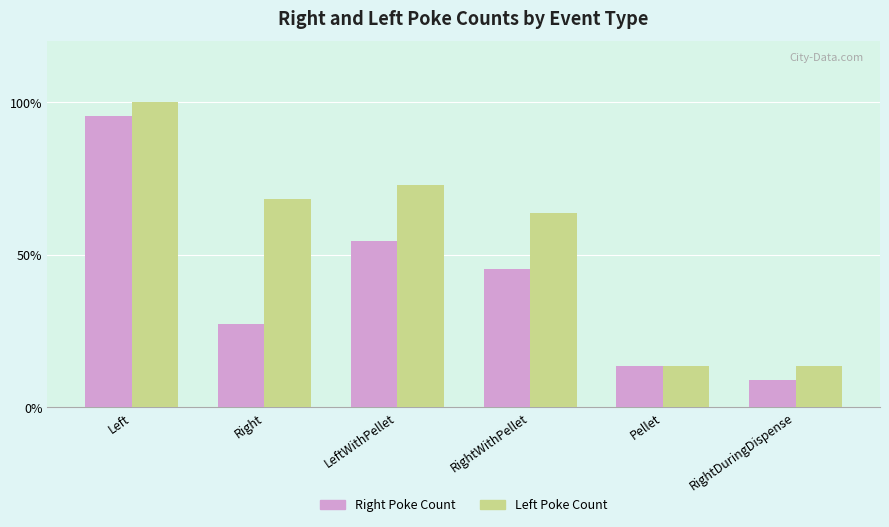

What is the difference between the Left Poke Count values at RightDuringDispense and LeftWithPellet?

59.1